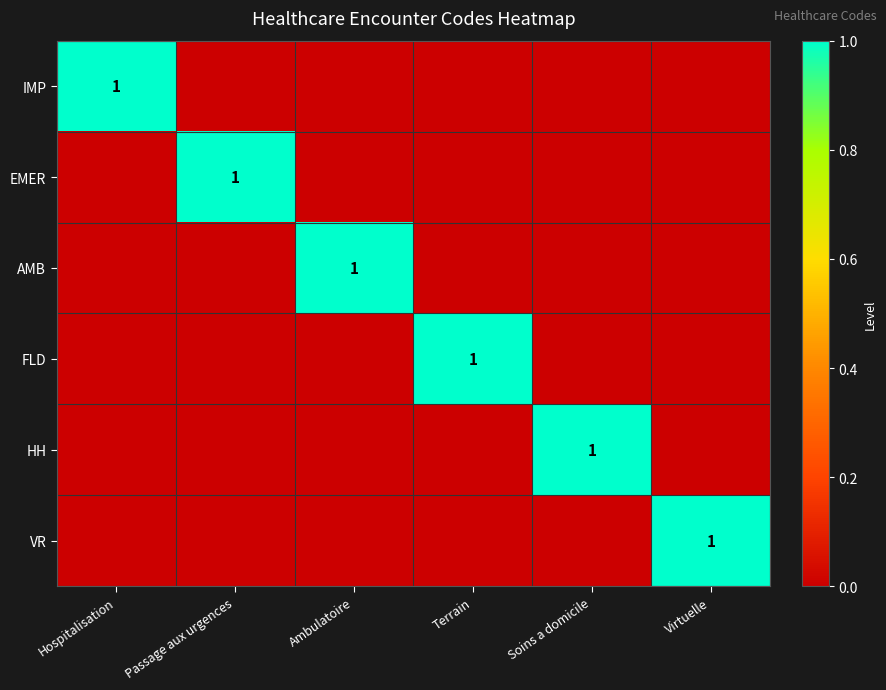

Is it true that VR equals 1 at Virtuelle?

True